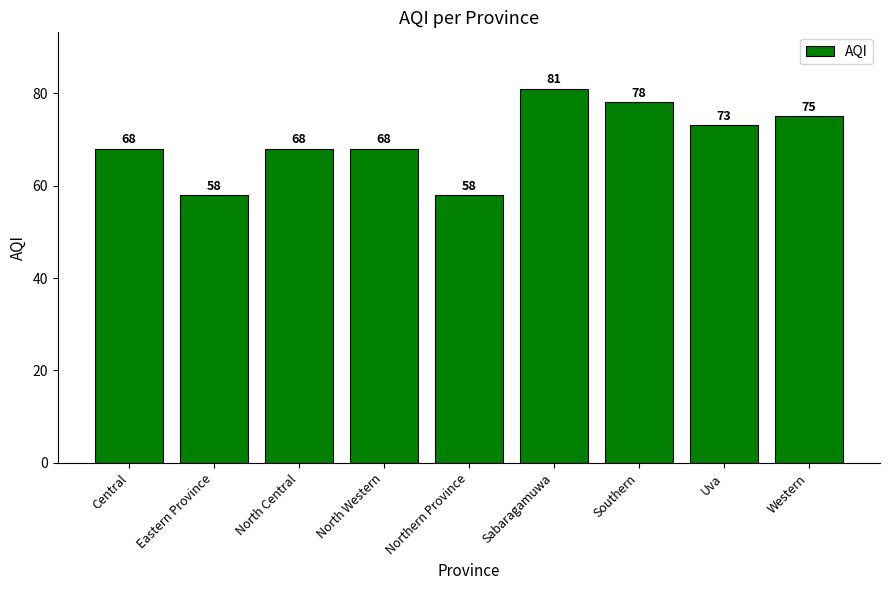

What is the difference between the second highest and second lowest values?

20